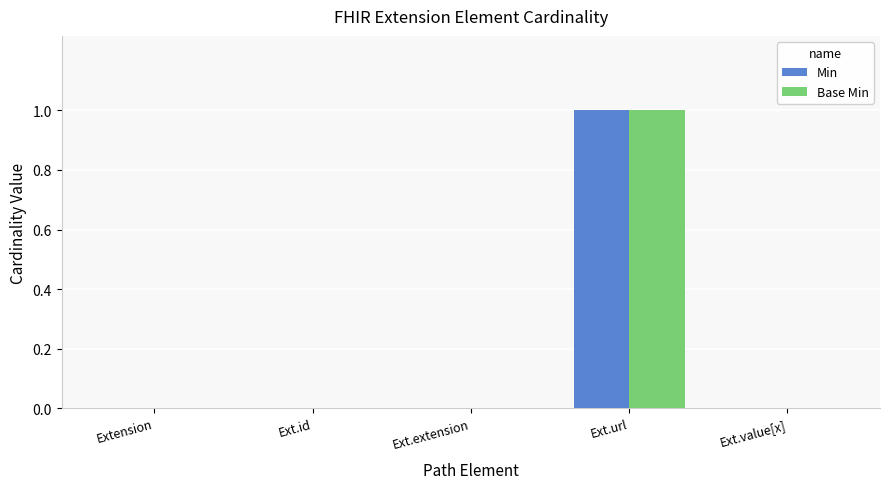

How many data points does each series have?

5